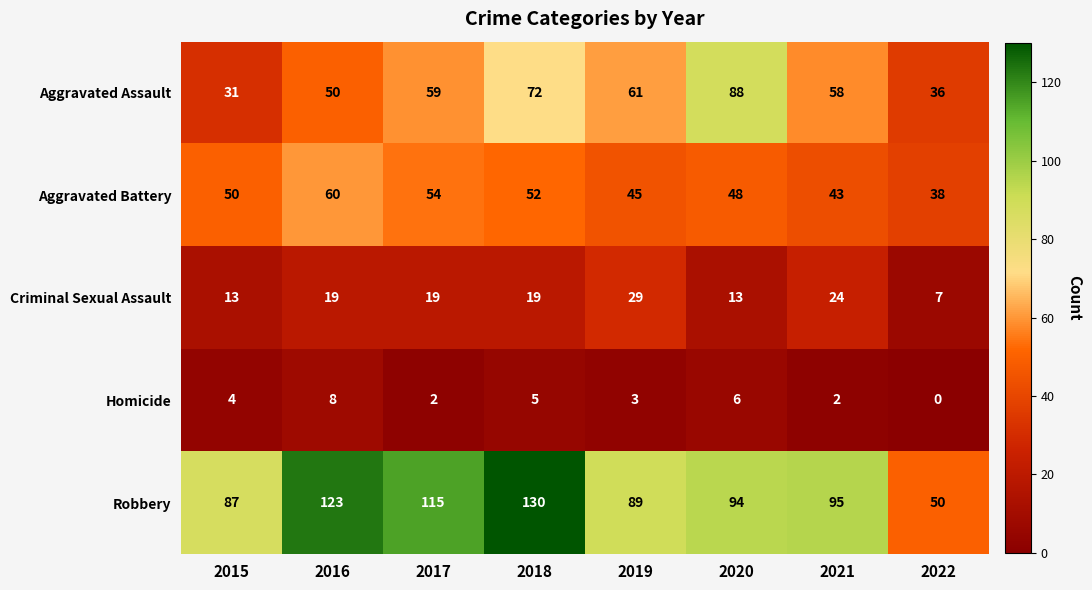

At which label does Homicide reach its peak?

2016